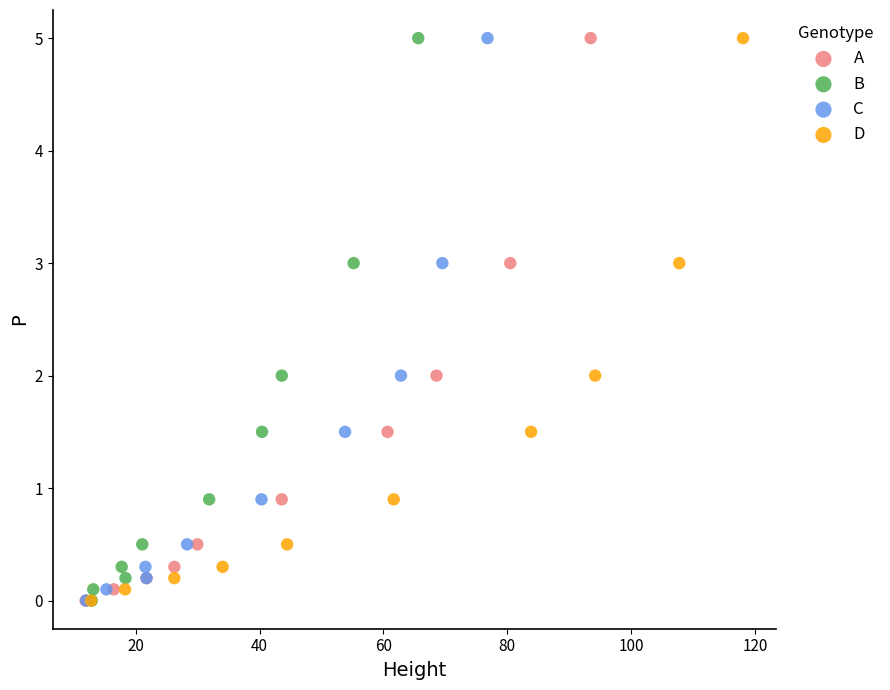

What are all the series names shown in the legend?

A, B, C, D